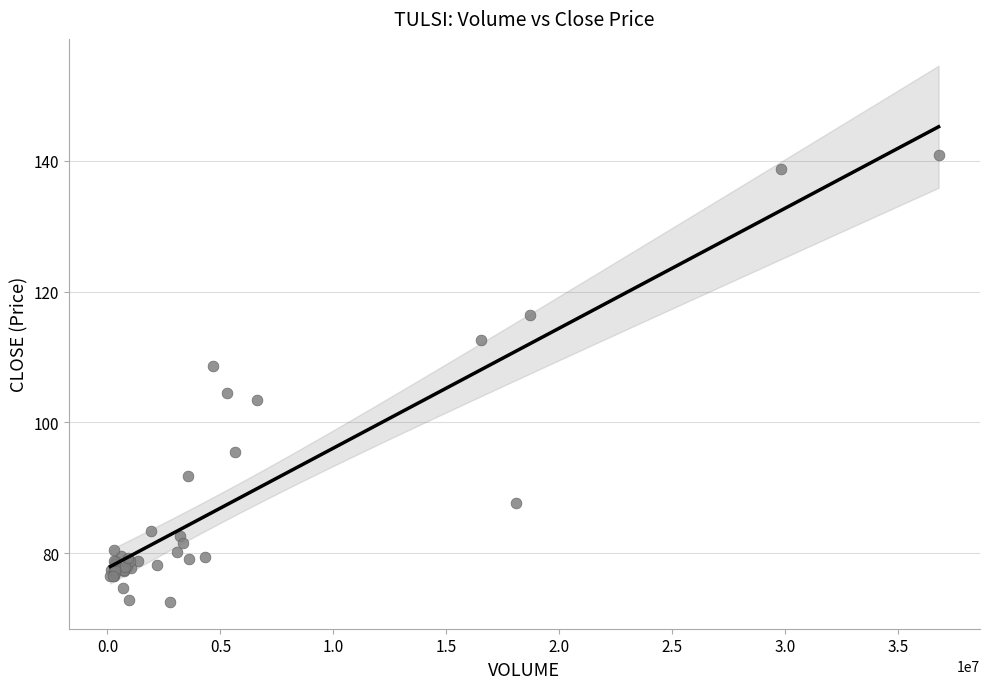

What Y value in the scatter plot is closest to 106?

104.5